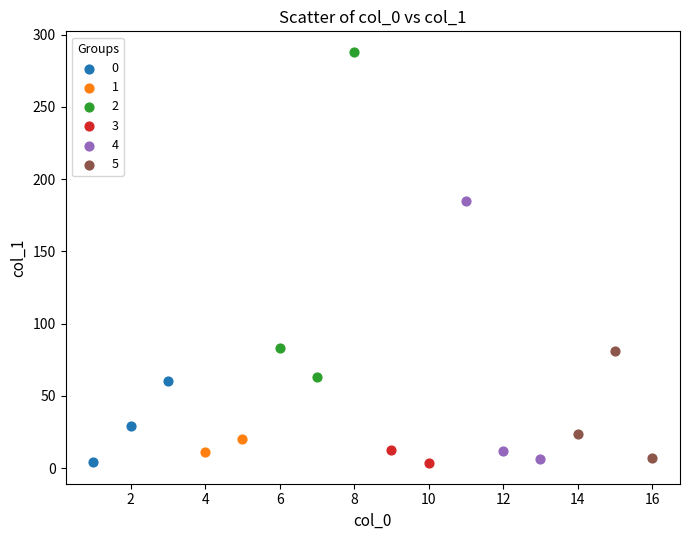

Which series has the largest Y range (max minus min)?

2